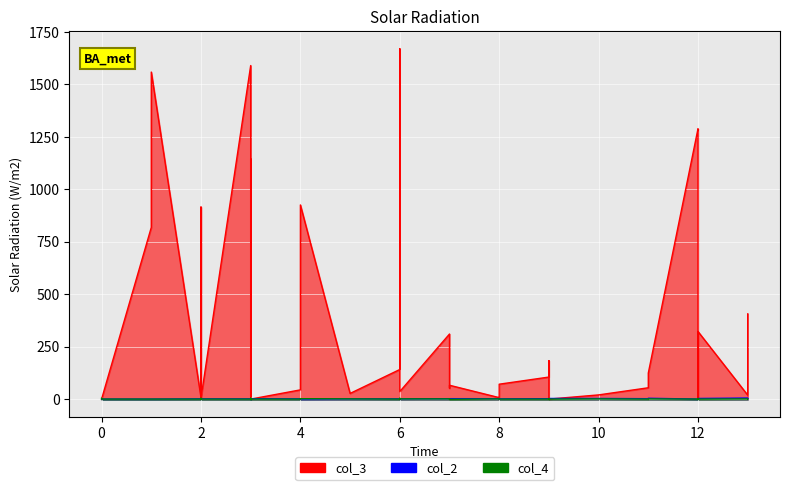

Where do col_2 and col_3 first cross each other?

3 and 3